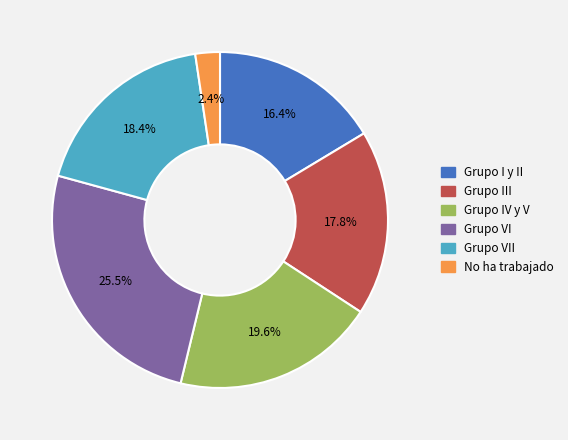

To the nearest percent, what is the average slice percentage?

17%